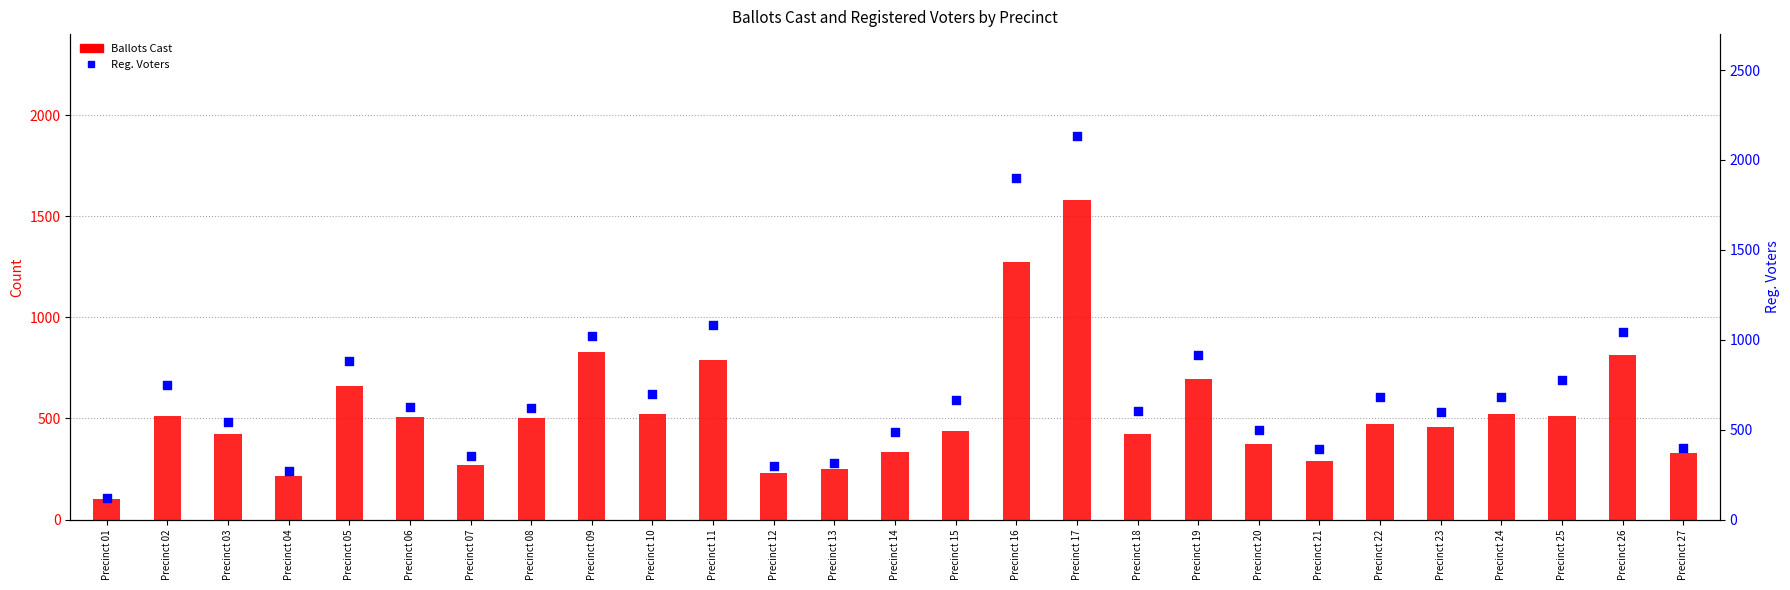

Which series has the largest total across all categories?

Reg. Voters